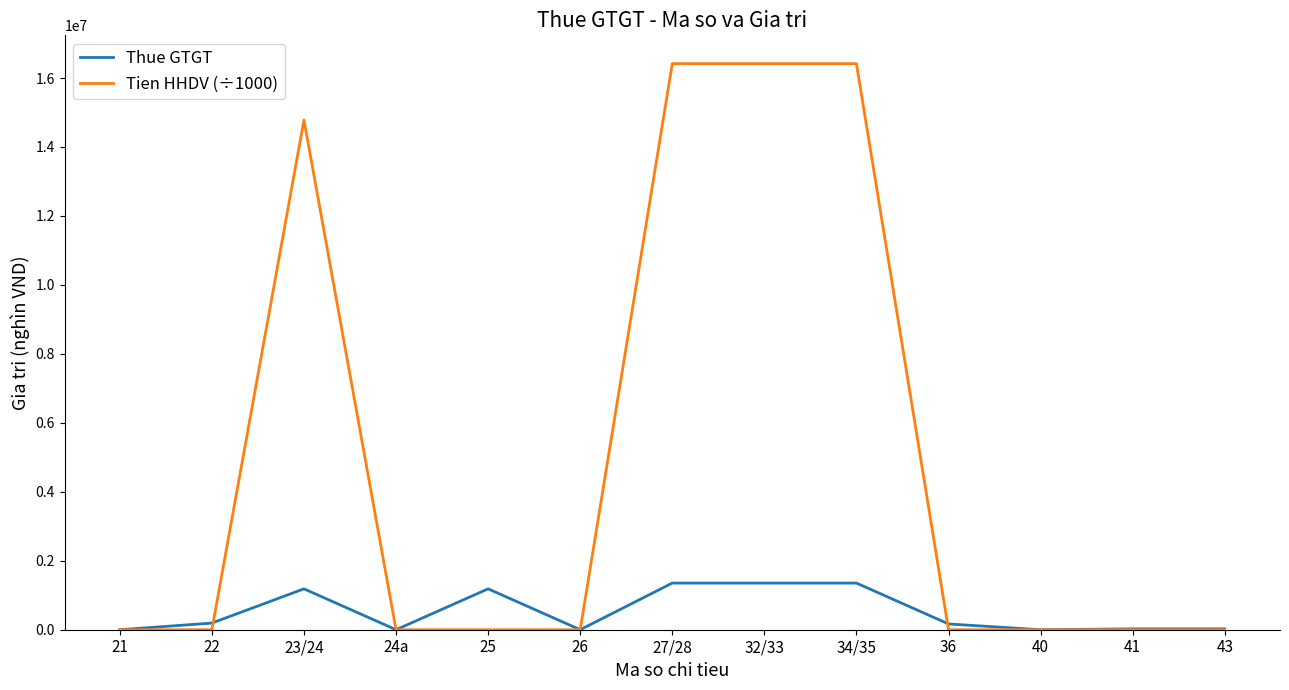

True or false: Tien HHDV (÷1000) and Thue GTGT cross at least once.

True